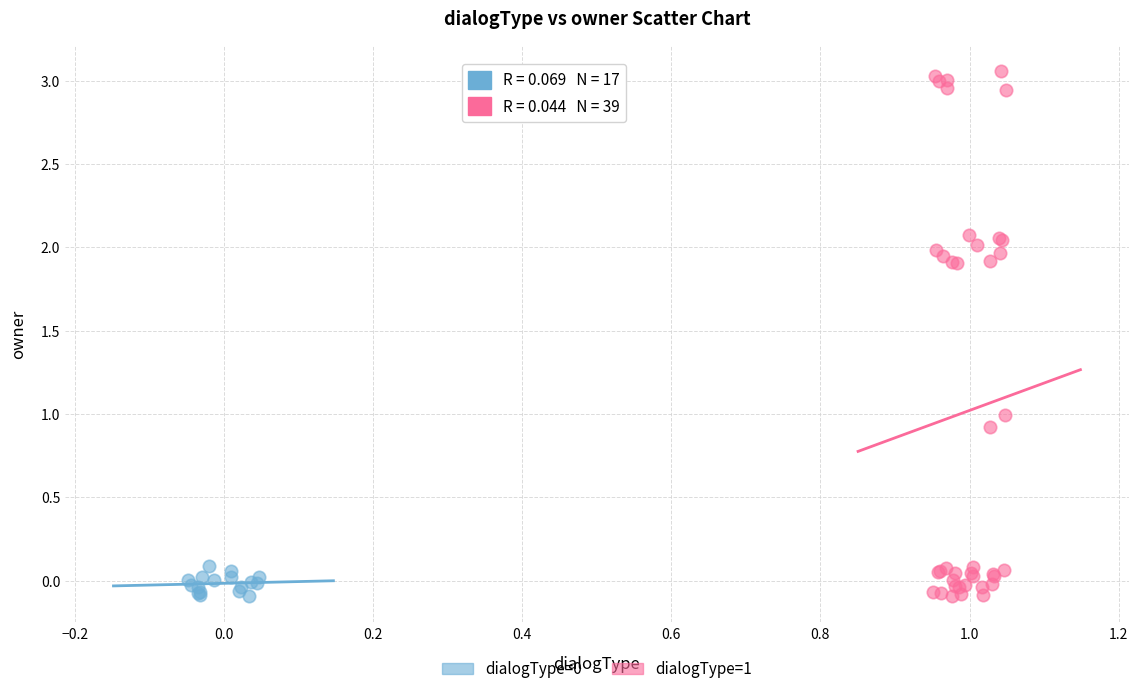

Which series contains the highest Y value?

dialogType=1